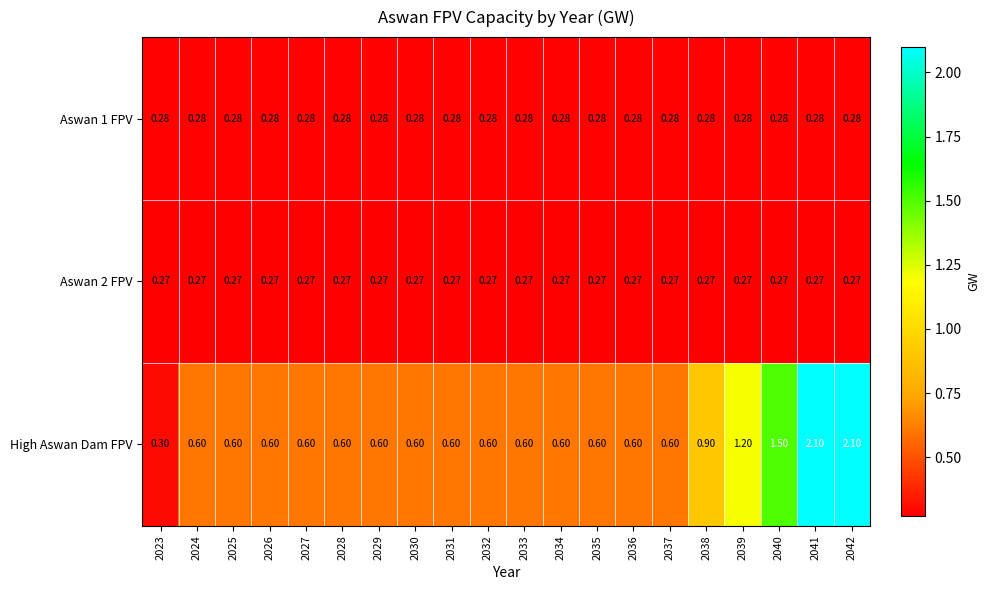

Is the value of Aswan 2 FPV at 2034 greater than the value of High Aswan Dam FPV at 2029?

No